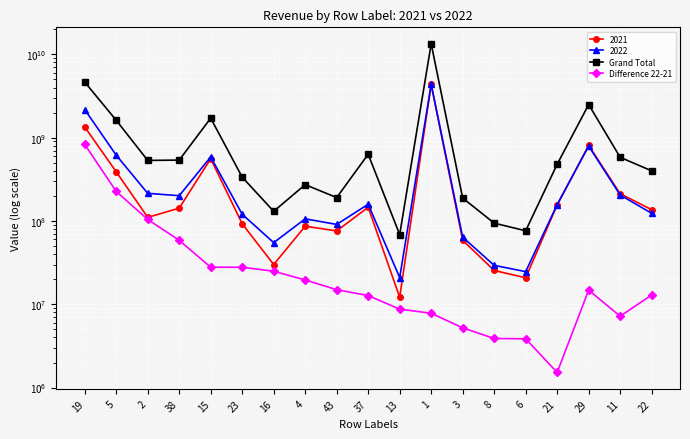

Reading left to right, transcribe all the data shown in this chart.

Grand Total: 19=4650657717.2	5=1617348719.5	2=533339990.9	38=538054334.3	15=1714064856.1	23=335718073.1	16=130570626.3	4=273111934.2	43=190839574.2	37=632911286.7	13=68609503.6	1=13405325018.6	3=188450743.2	8=94217419.9	6=76236713.6	21=479783426.8	29=2497122294.4	11=581166646.9	22=399620129.9
Difference 22-21: 19=830581020.5	5=226365200.1	2=104304124.1	38=58552244.0	15=27855523.5	23=27820134.8	16=24930037.6	4=19575092.0	43=14975054.6	37=12720636.5	13=8743087.1	1=7800547.6	3=5213064.7	8=3883603.8	6=3851825.5	21=1519739.7	29=14796803.9	11=7191963.3	22=12921053.6